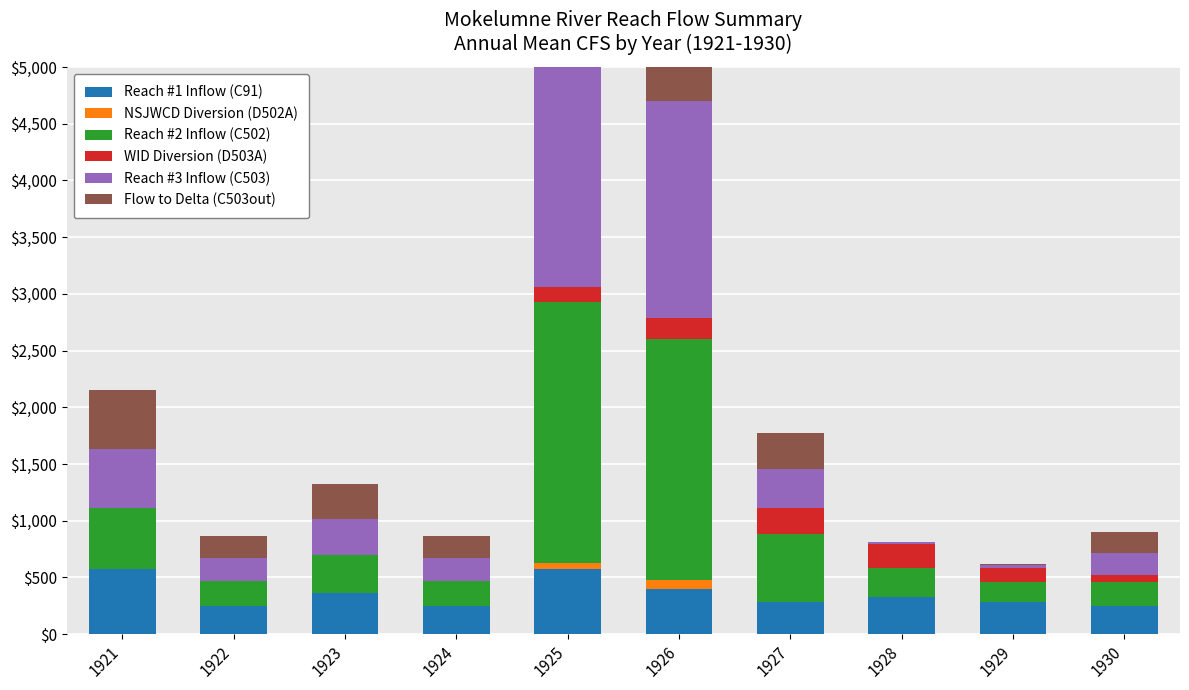

At 1921, list the series in order from smallest to largest.

NSJWCD Diversion (D502A), WID Diversion (D503A), Flow to Delta (C503out), Reach #3 Inflow (C503), Reach #2 Inflow (C502), Reach #1 Inflow (C91)